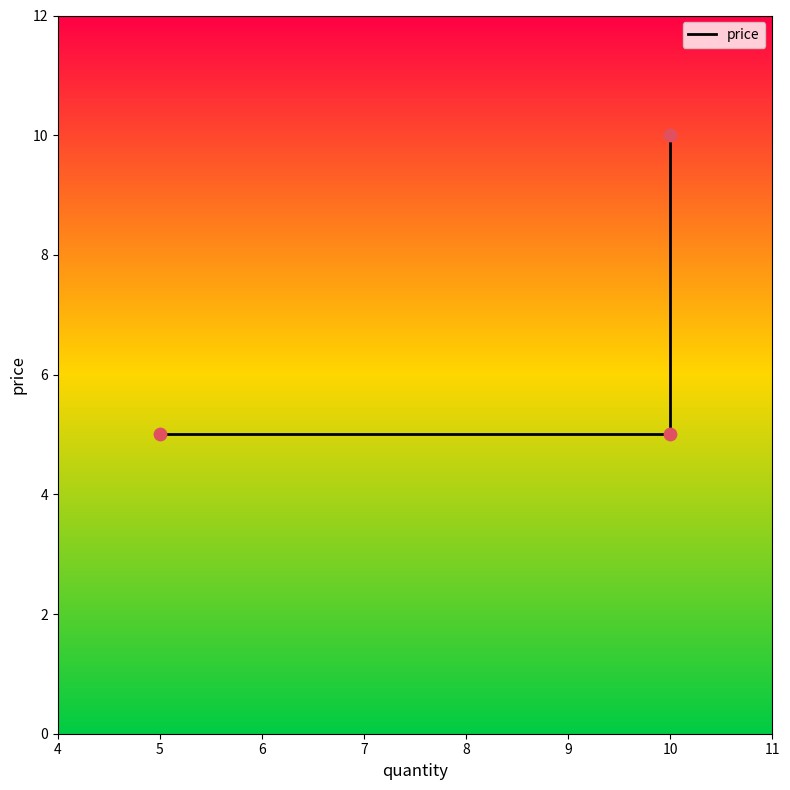

Between 10 and 5, which is larger?

10